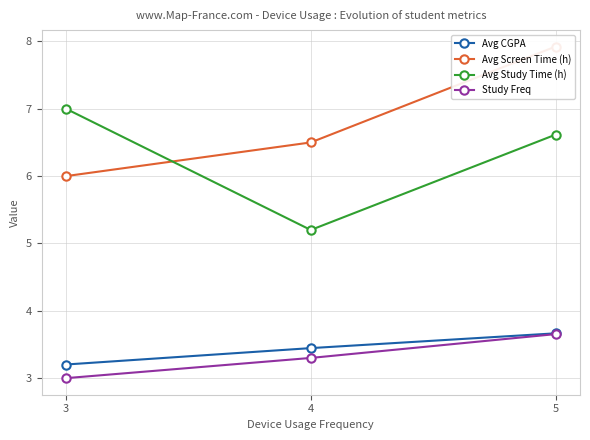

How many Study Freq values are between 3 and 4?

3